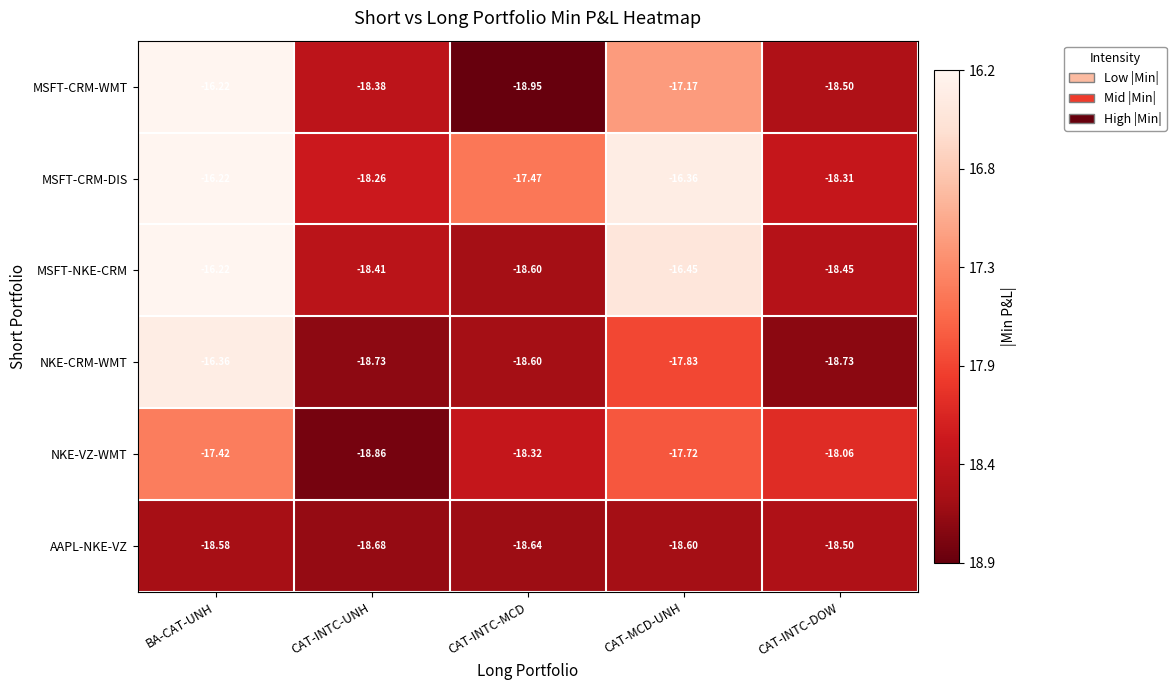

At which category is the sum across all series the highest?

BA-CAT-UNH